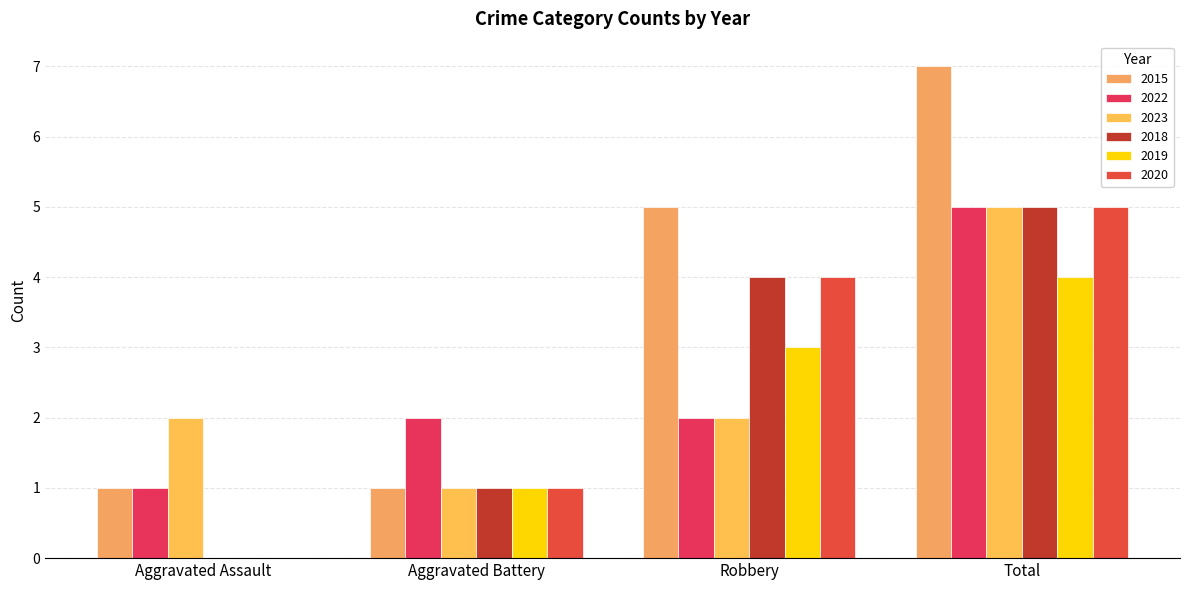

Which category has the highest value across all series?

Total